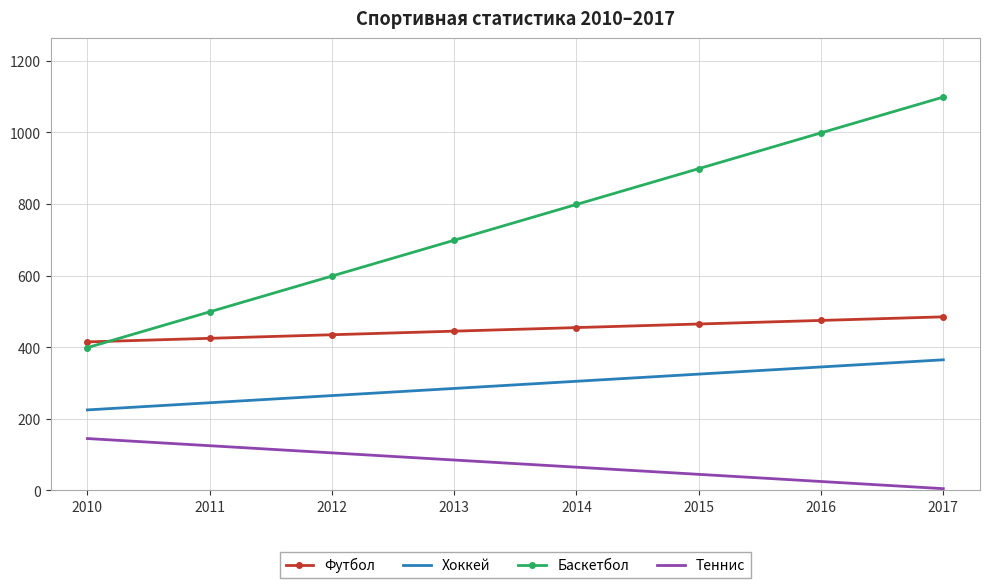

True or false: Теннис and Футбол cross at least once.

False